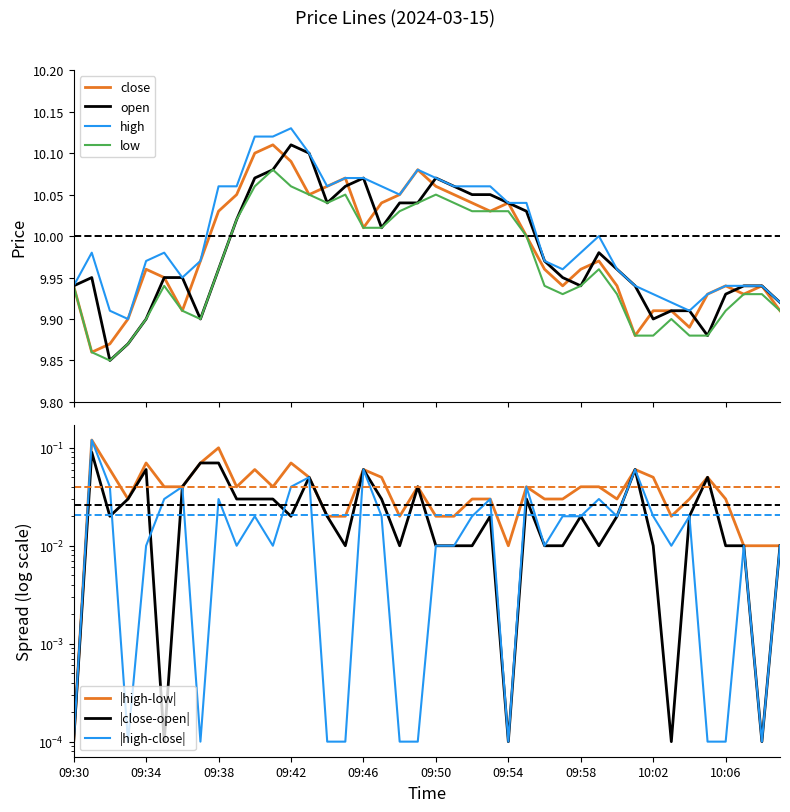

What is the average value of the low series?

10.0